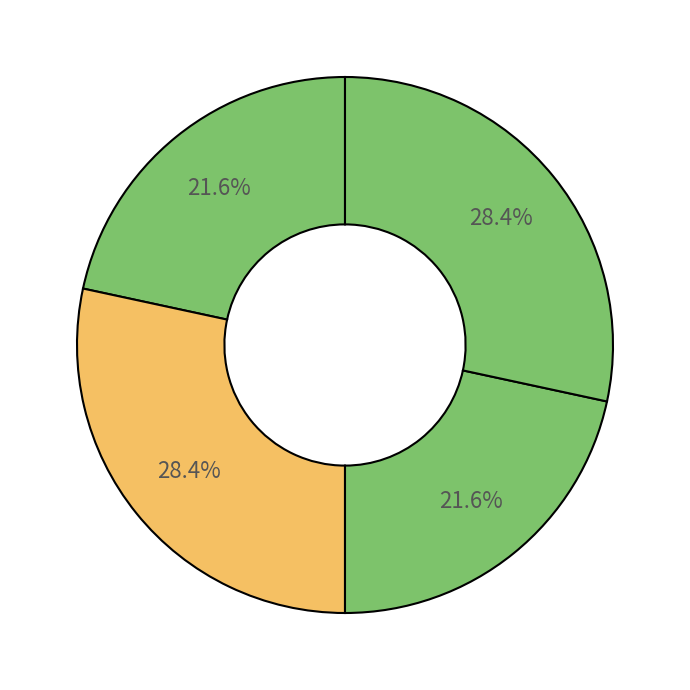

To the nearest percent, what is the average slice percentage?

25%